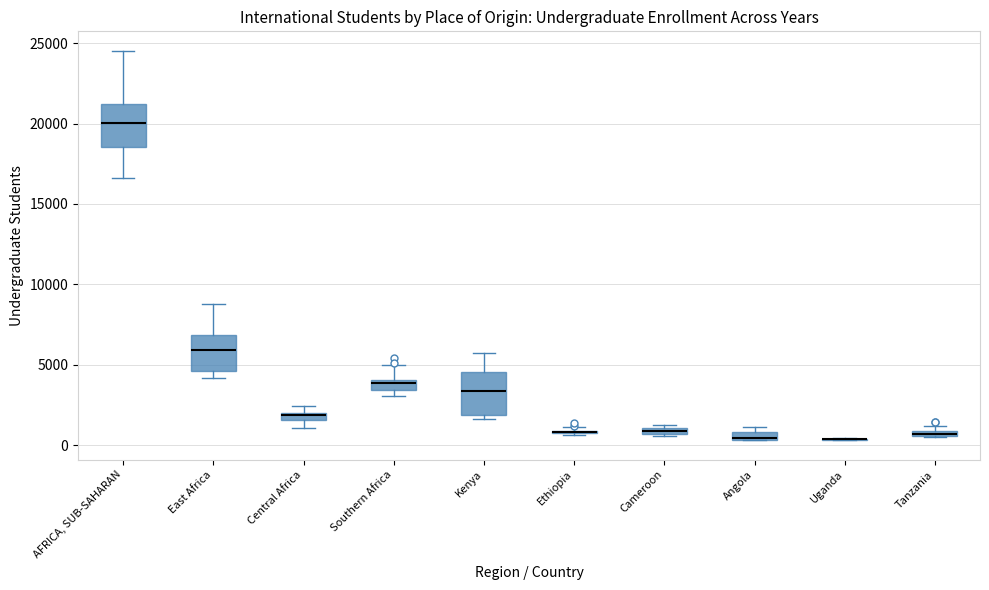

Where is the lower edge of the box for Cameroon on the y-axis? The values are not printed on the chart, so give them approximately, as read against the axis.

500